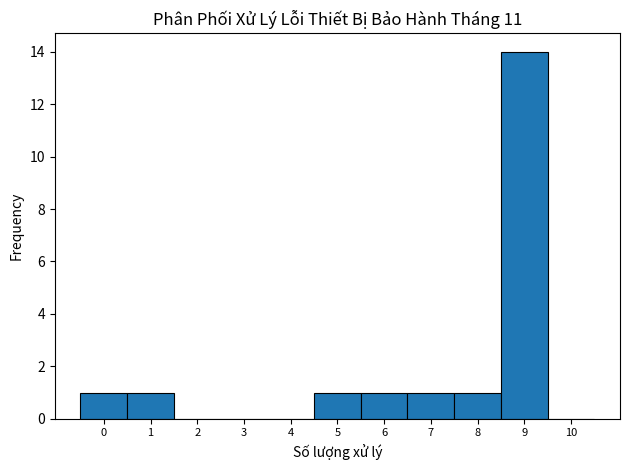

Reading left to right, list every bar in this chart as the range it spans on the x-axis followed by its height. The values are not printed on the chart, so give them approximately, as read against the axis.

-0.5 to 0.5: 1
0.5 to 1.5: 1
1.5 to 2.5: 0
2.5 to 3.5: 0
3.5 to 4.5: 0
4.5 to 5.5: 1
5.5 to 6.5: 1
6.5 to 7.5: 1
7.5 to 8.5: 1
8.5 to 9.5: 14
9.5 to 10.5: 0